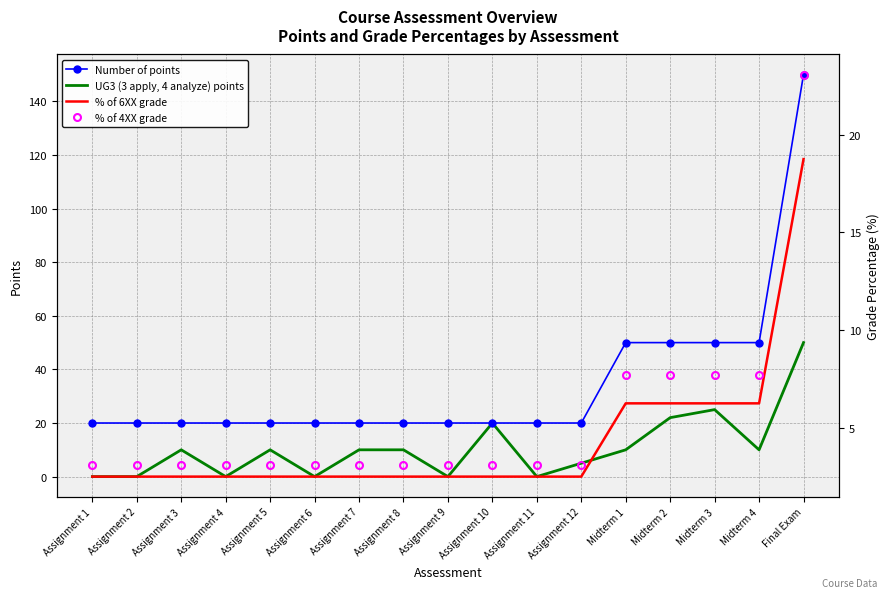

Is the value of Number of points at Midterm 2 greater than the value of % of 4XX grade at Midterm 4?

Yes